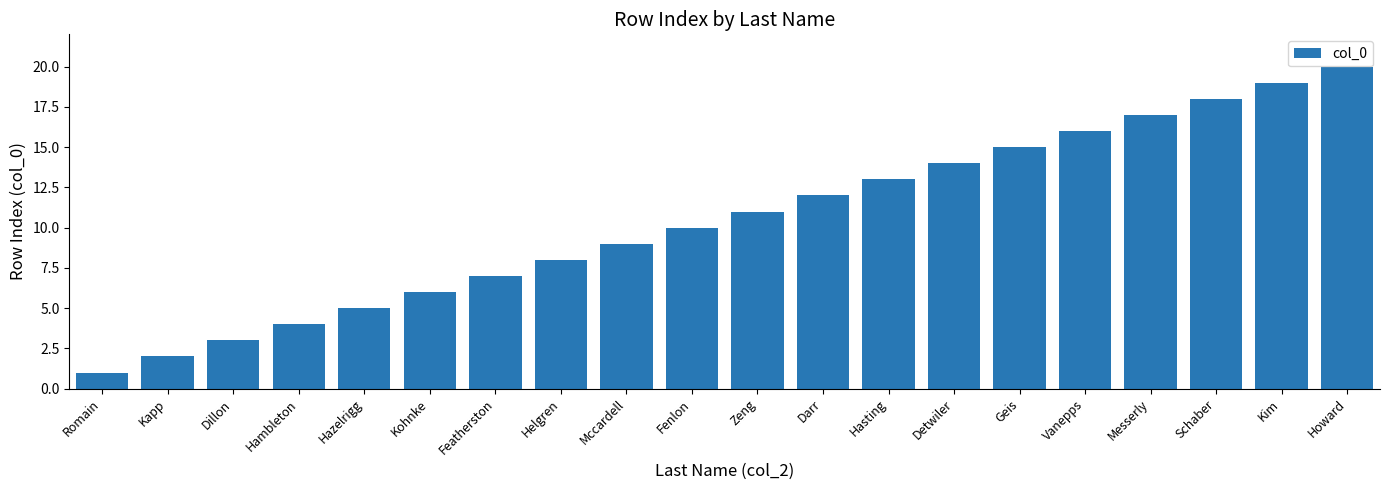

Is it true that the value at Detwiler is 14?

True